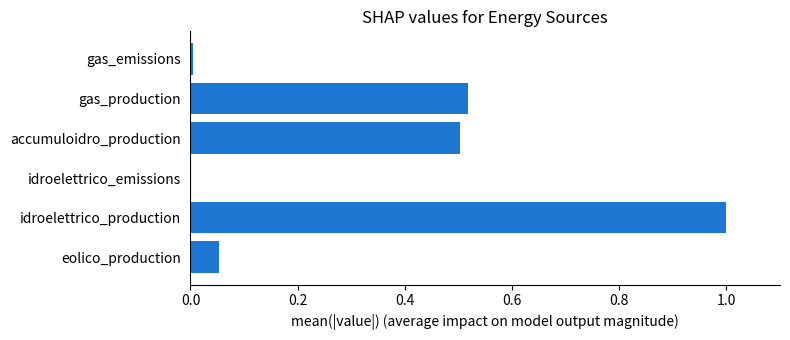

How many series are shown in this chart?

1